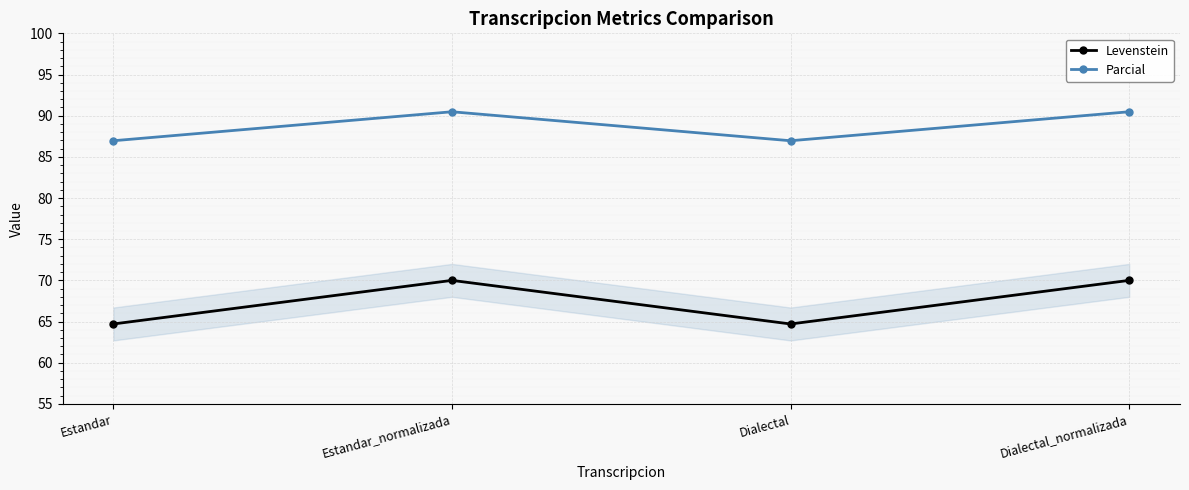

How many Levenstein values are between 64 and 70?

4